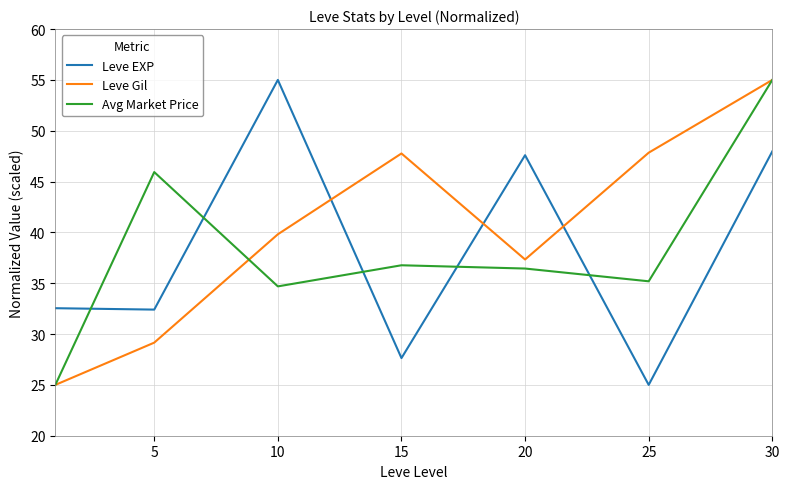

True or false: Leve Gil has more than 1 interior local peaks.

False